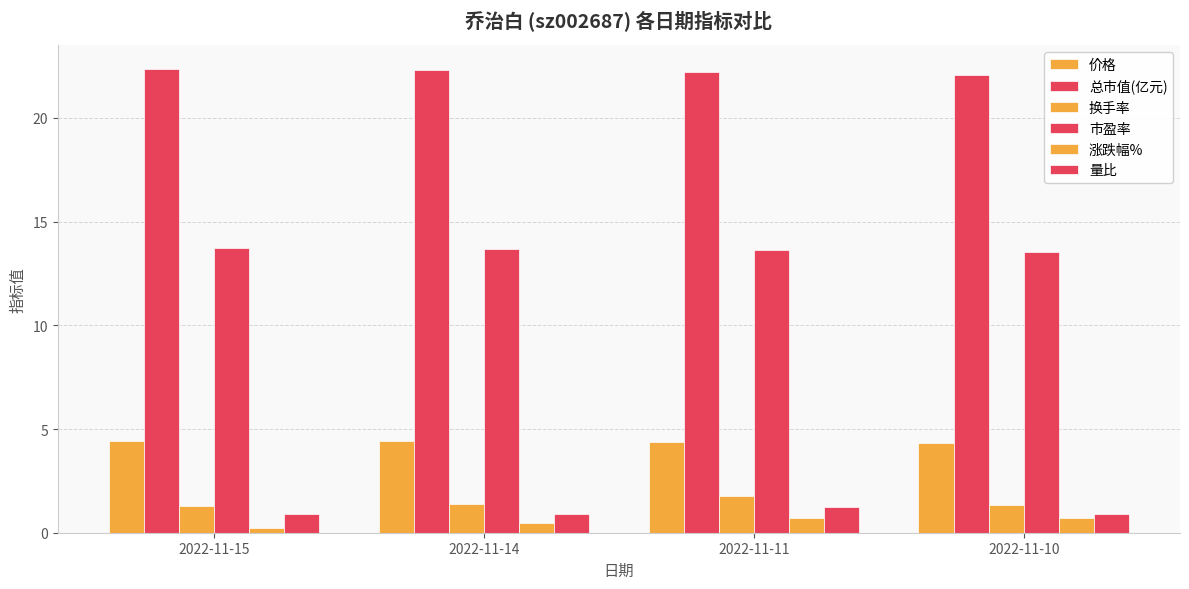

Reading left to right, what are all the values shown in this chart?

价格: 4.4	4.4	4.4	4.3
总市值(亿元): 22.4	22.3	22.2	22.1
换手率: 1.3	1.4	1.8	1.4
市盈率: 13.7	13.7	13.6	13.5
涨跌幅%: 0.2	0.5	0.7	0.7
量比: 0.9	0.9	1.2	0.9